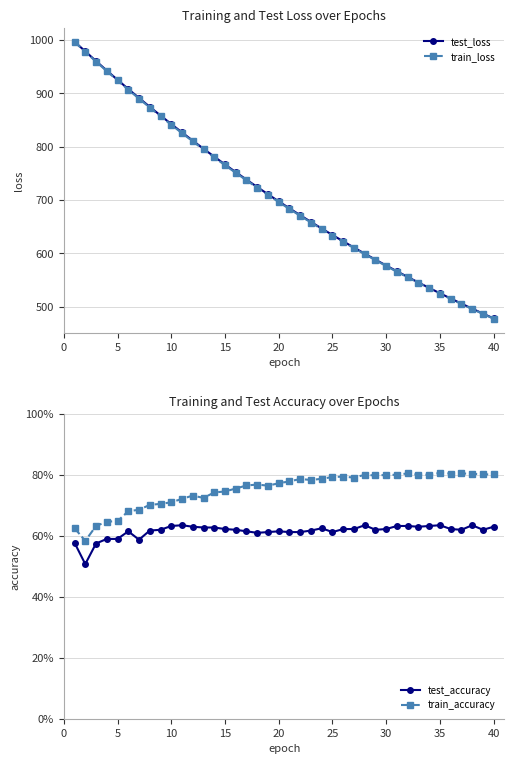

The value of train_loss at 5 is 1516.6. True or false?

False